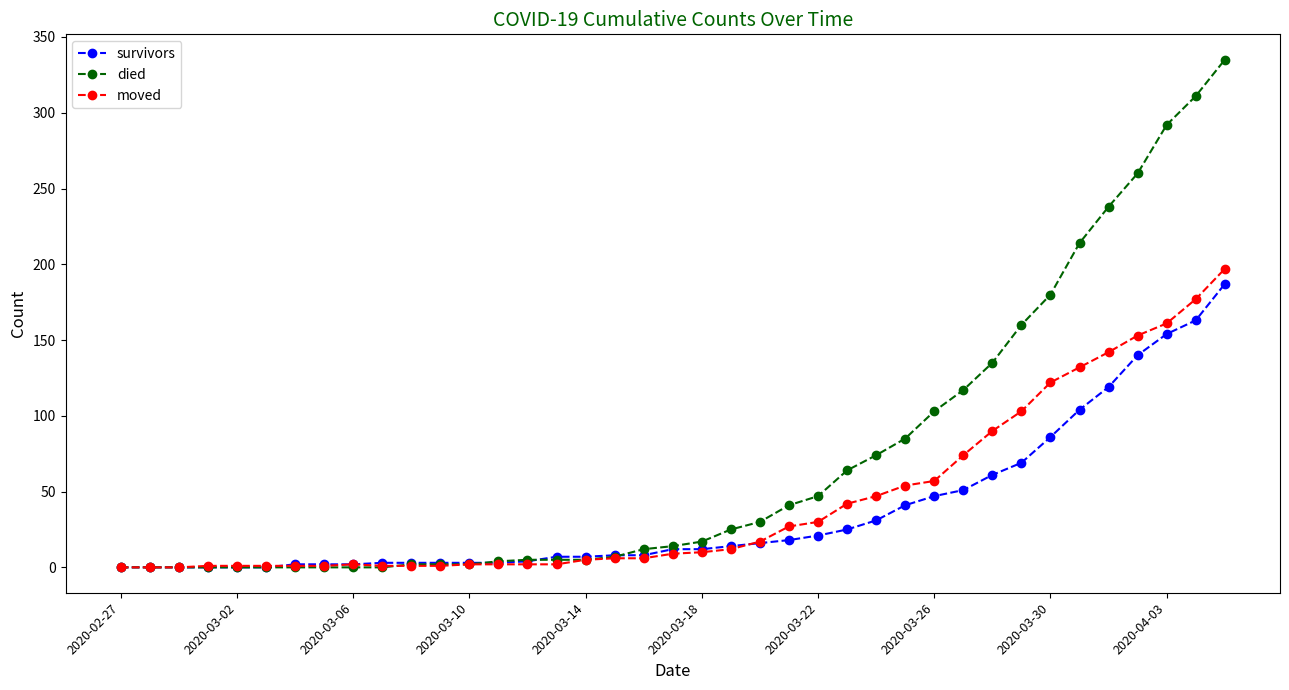

What is the difference between the maximum and second lowest values in the moved series?

197